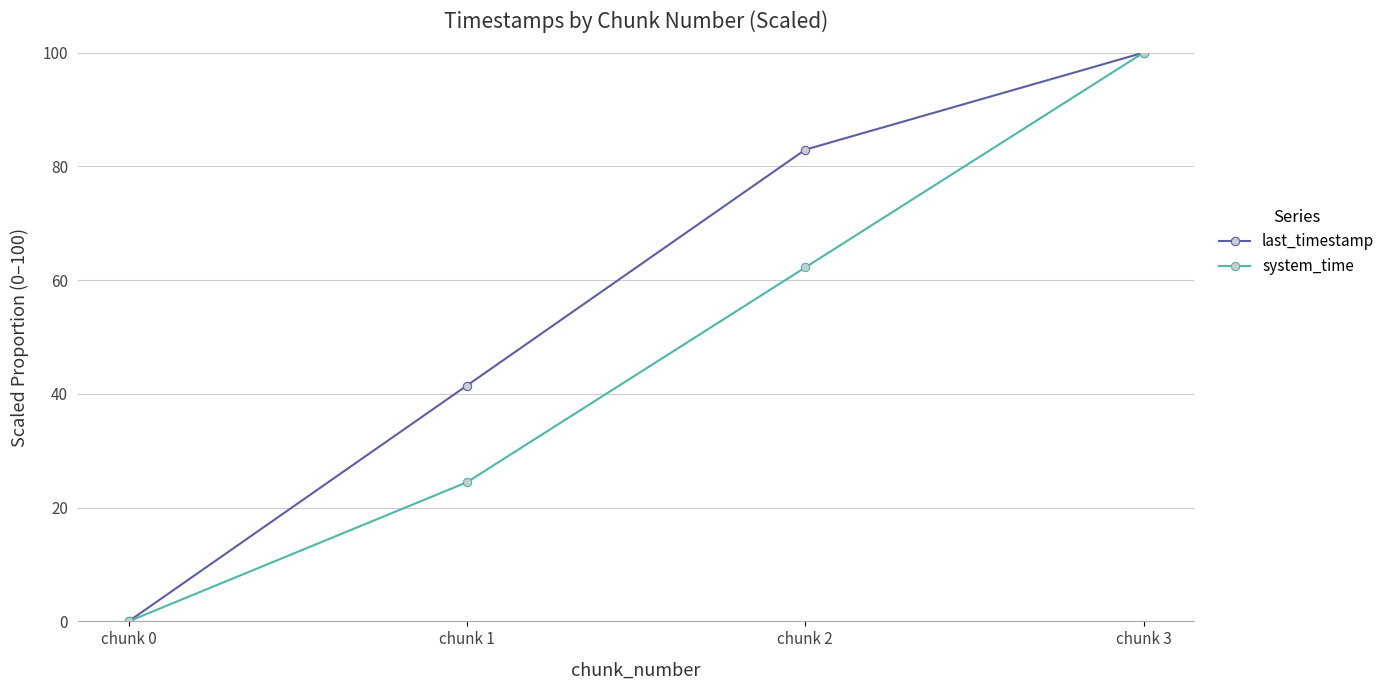

At which category is the sum across all series the highest?

chunk 3